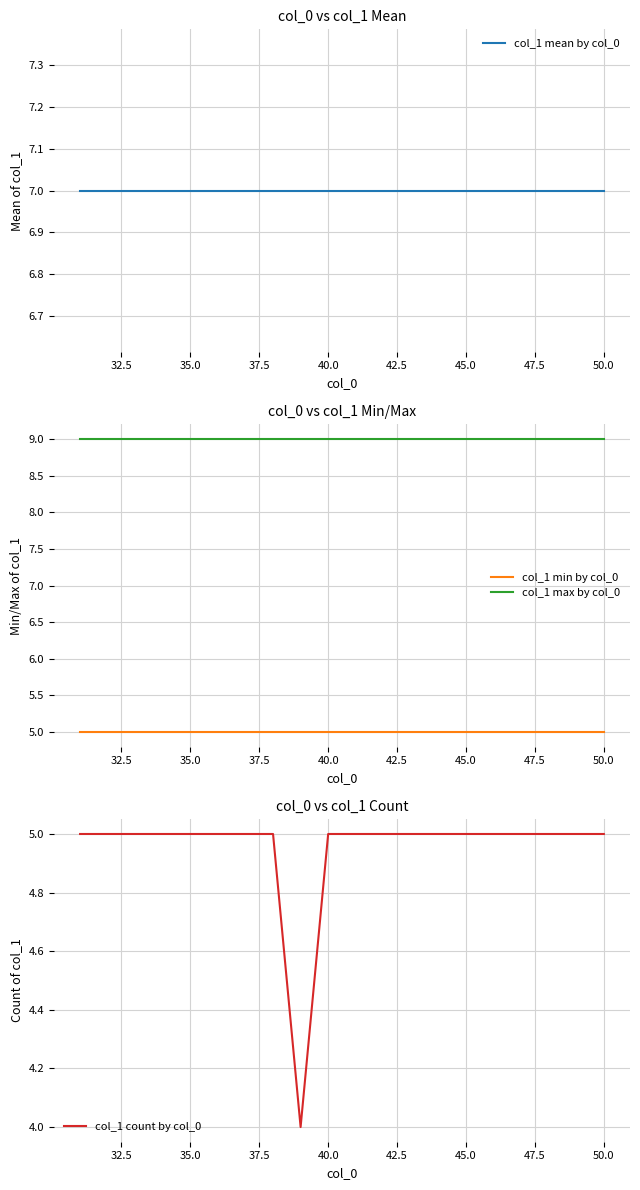

Count the number of categories in the chart.

20